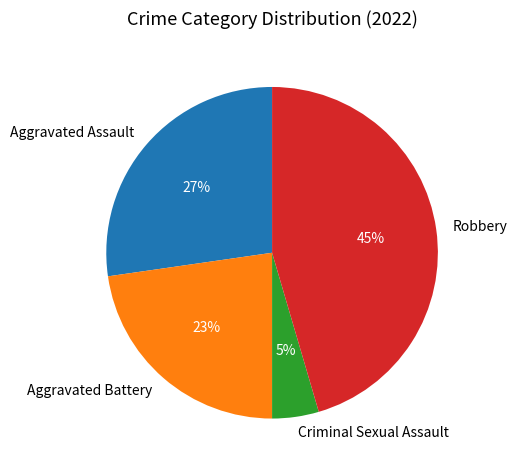

What is the smallest slice in the pie chart?

Criminal Sexual Assault